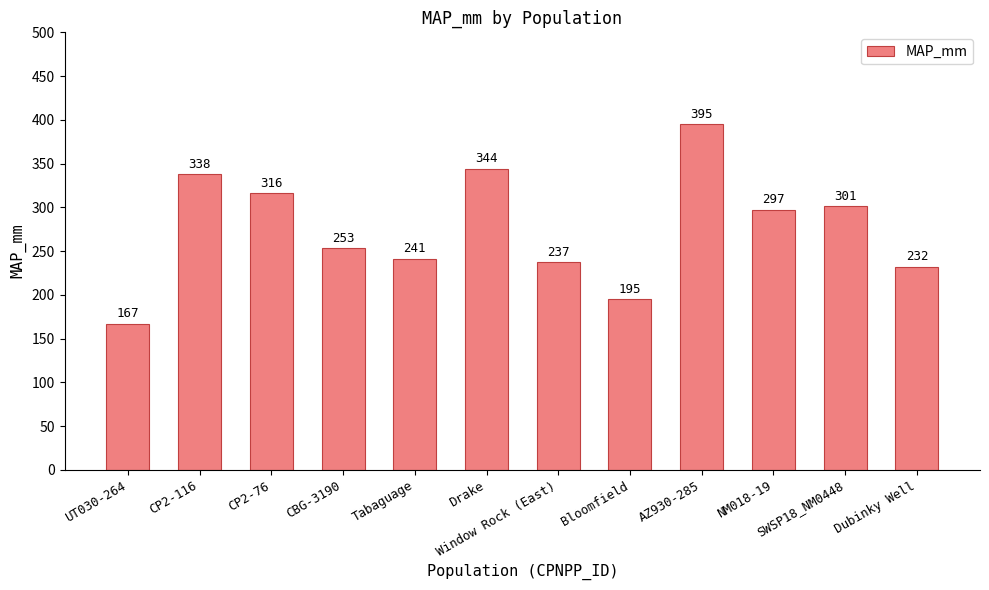

What is the greatest value displayed?

395